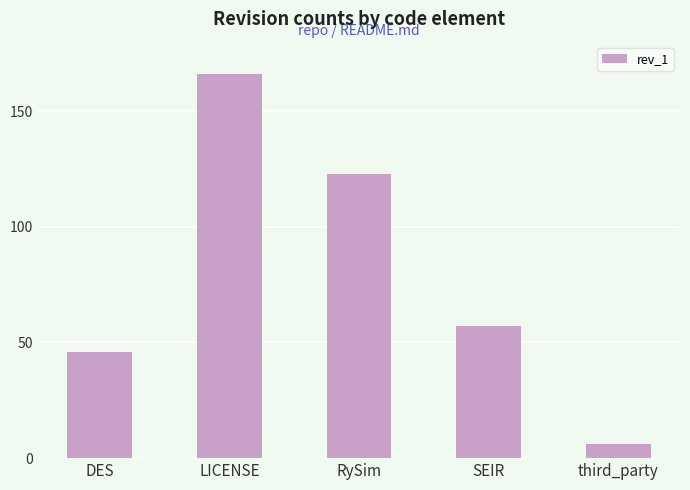

What is the value of the 2nd bar from the left?

166